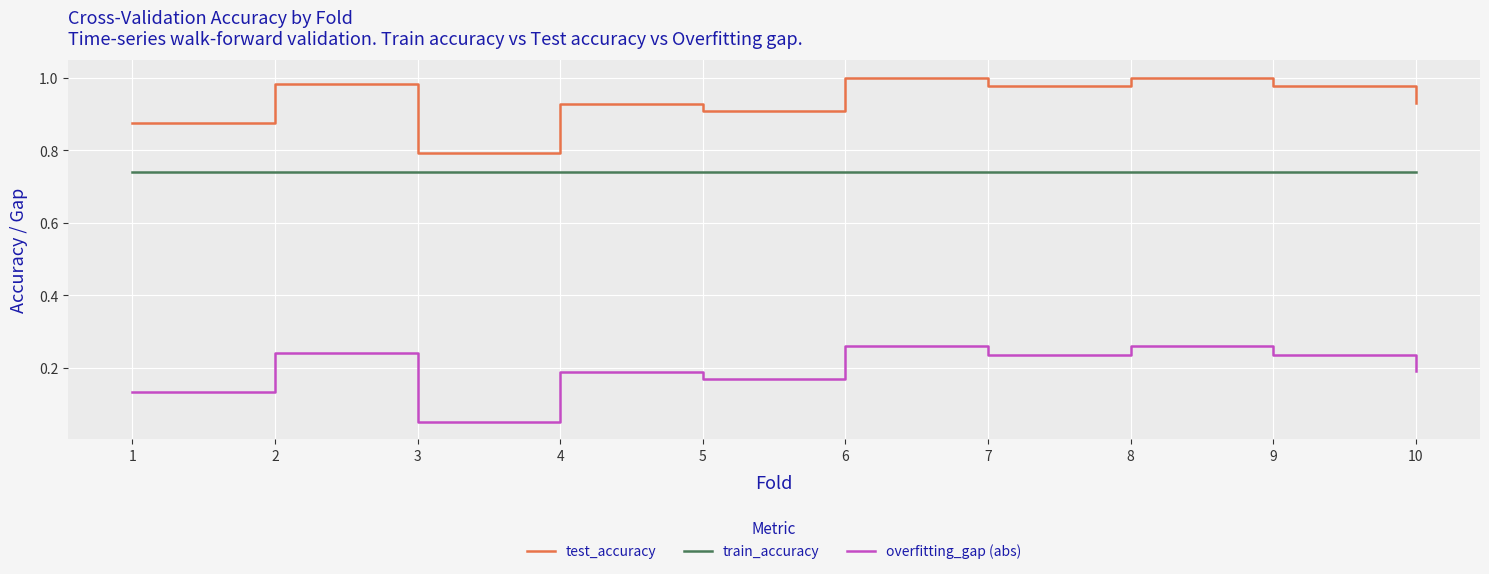

Which category has the lowest value across all series?

3